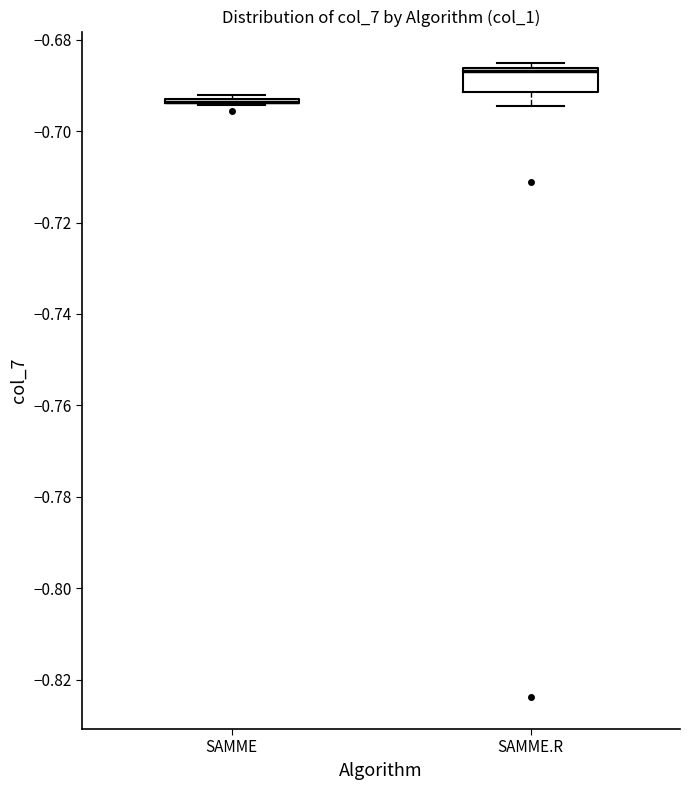

Reading left to right, read every box against the y-axis: the position of its median line, the range the box covers, and the ends of its whiskers. The values are not printed on the chart, so give them approximately, as read against the axis.

SAMME: box collapsed to a line at -0.694, whiskers -0.694 to -0.692
SAMME.R: median -0.686 (just below the box's upper edge), box -0.692 to -0.686, whiskers -0.694 to -0.686 (just above the box's upper edge)